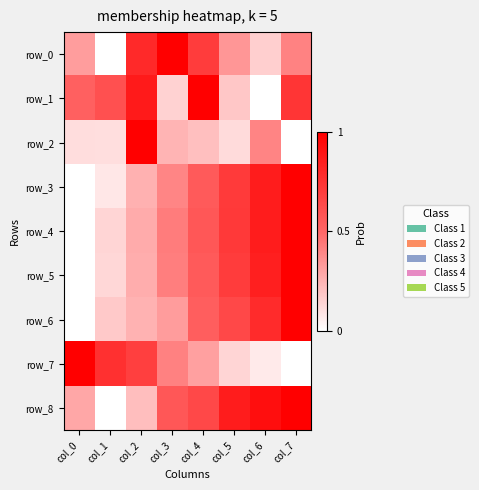

What is the total value across all series at col_2?

4.6